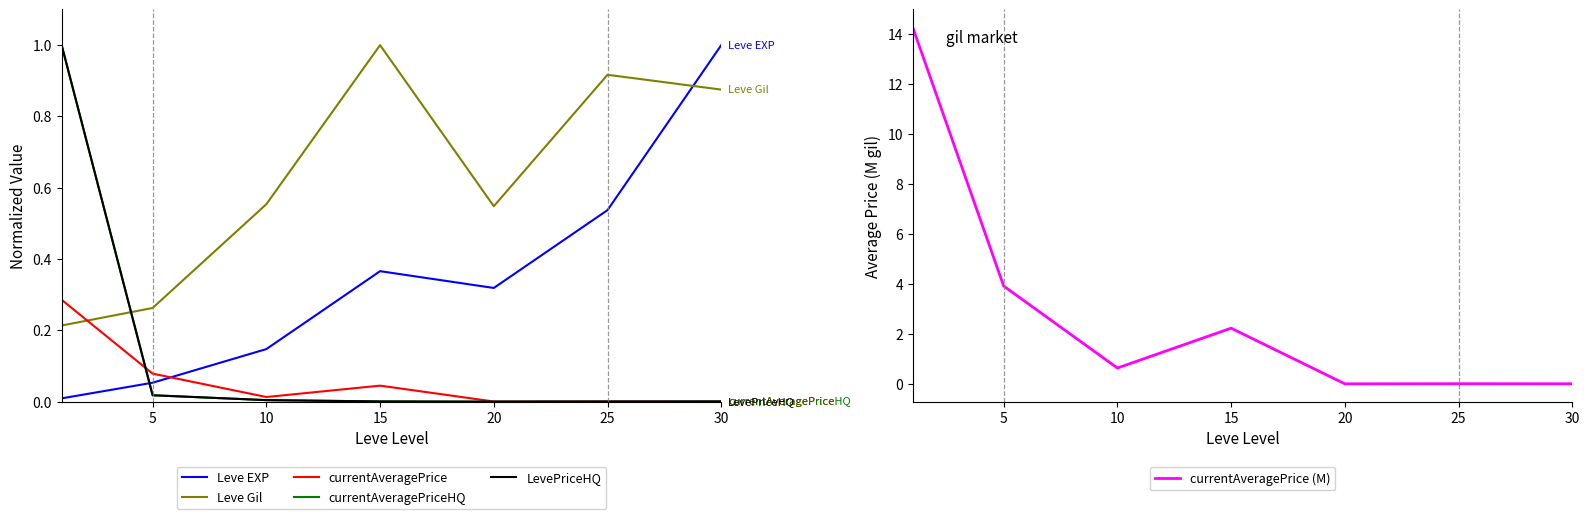

The value of currentAveragePrice (M) at 30 is 0.0. True or false?

True